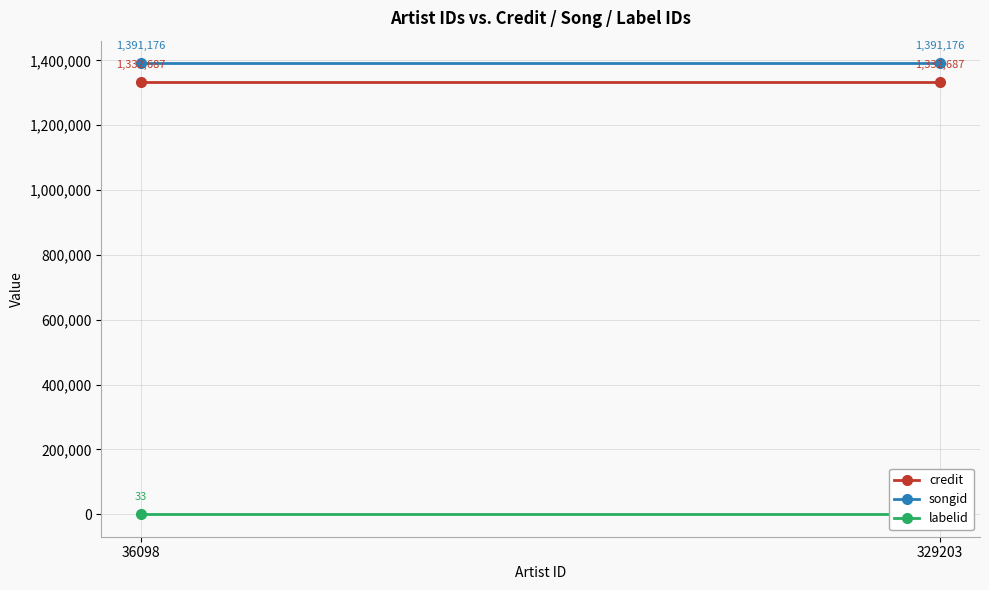

At how many categories does at least one series exceed 1133470?

2